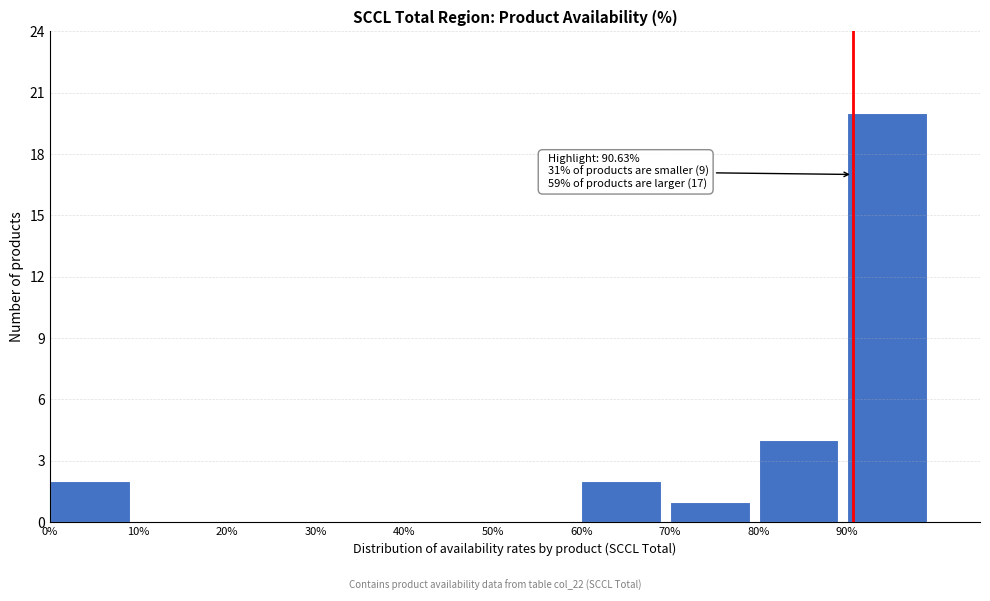

Which range on the x-axis has the tallest bar?

90 to 100